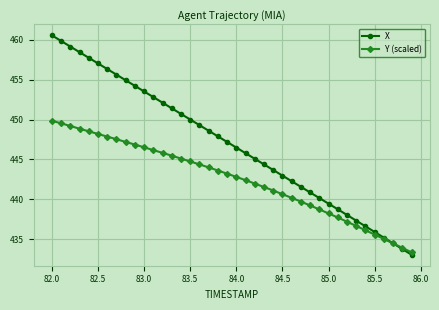

True or false: X has more than 2 points higher than both neighbors.

False